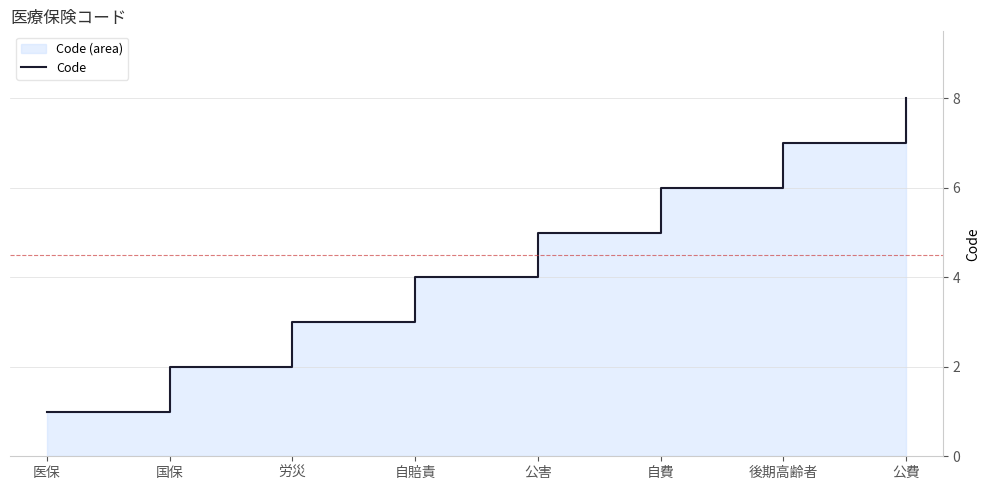

Reading right to left, list all the values displayed in this chart.

8	7	6	5	4	3	2	1